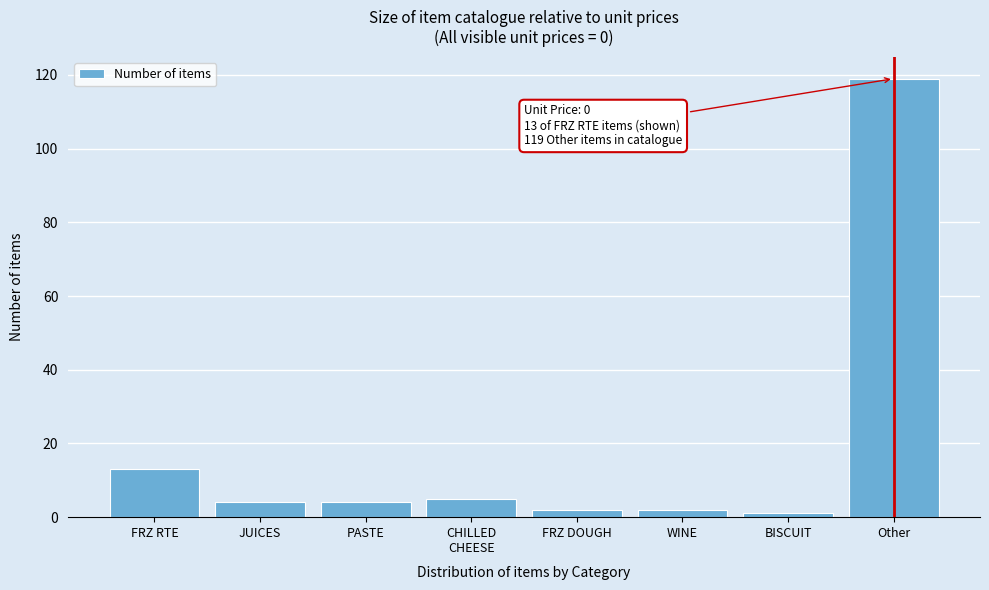

Reading right to left, extract all data points from this chart.

119	1	2	2	5	4	4	13